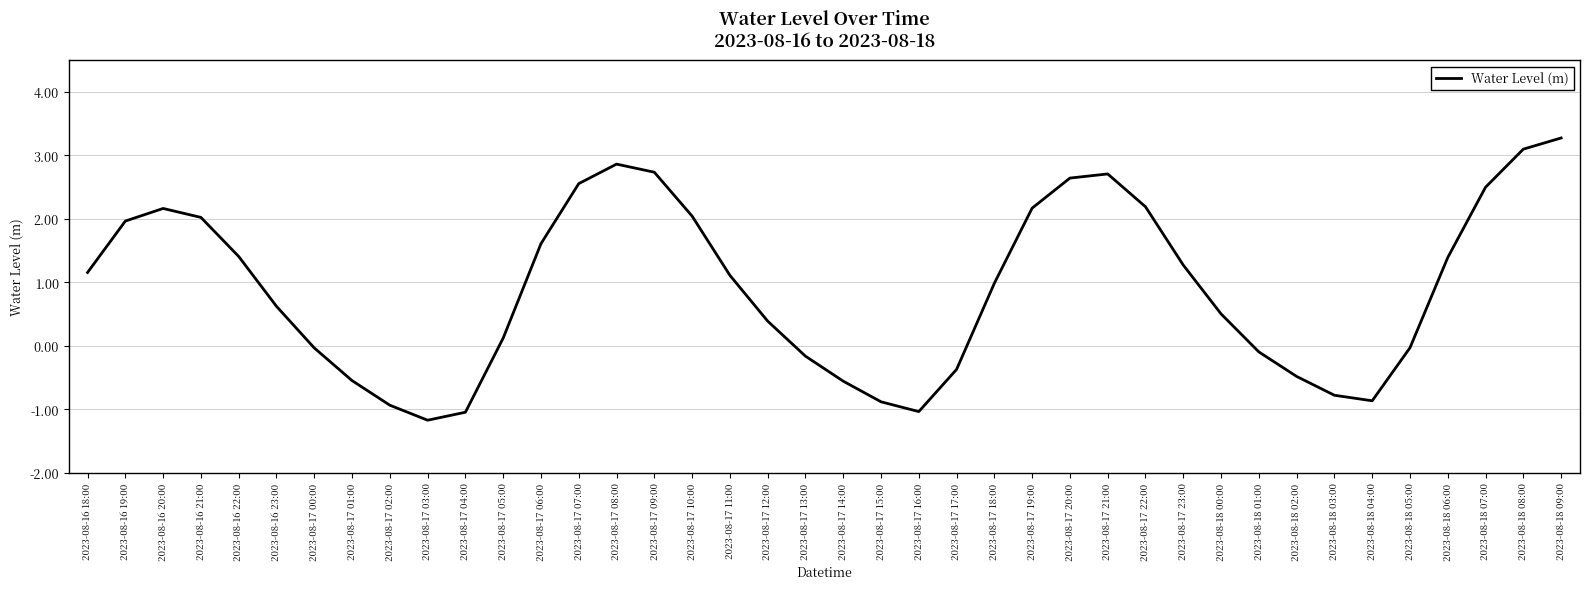

How many interior local valleys (lower than both neighbors) does the data have?

3